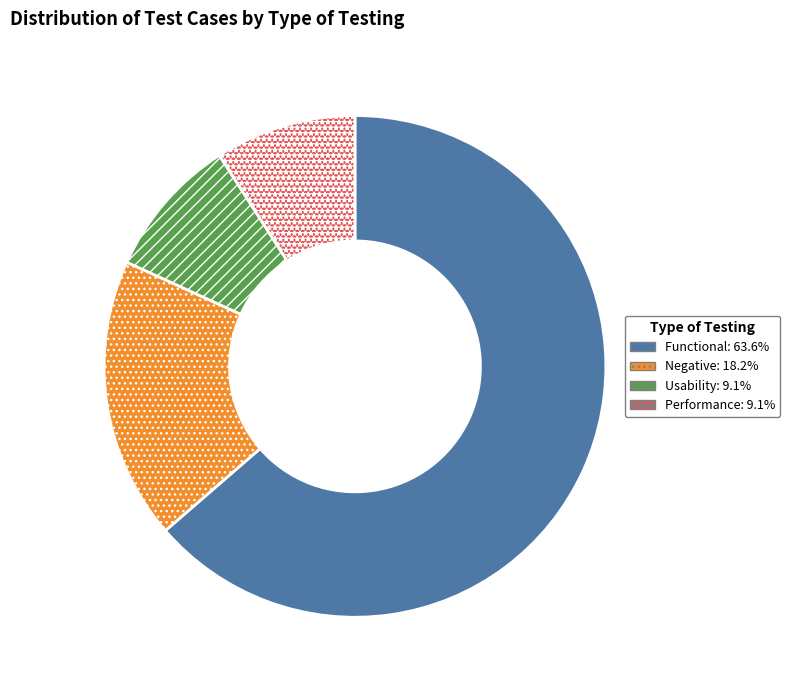

Is there a majority slice in this chart?

Yes